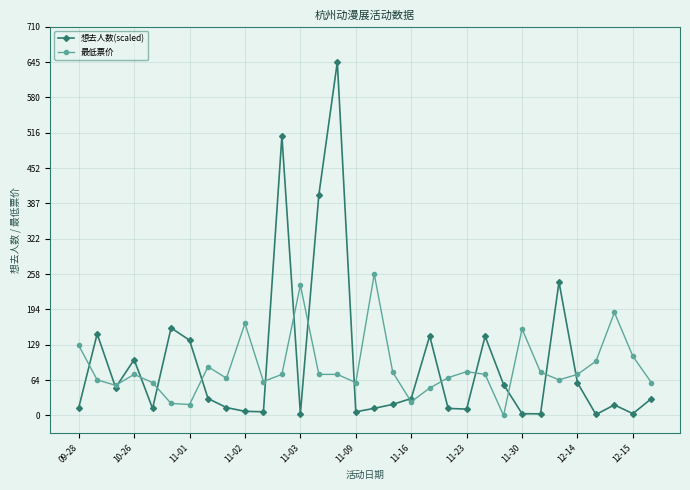

True or false: 想去人数(scaled) has more than 0 points higher than both neighbors.

True